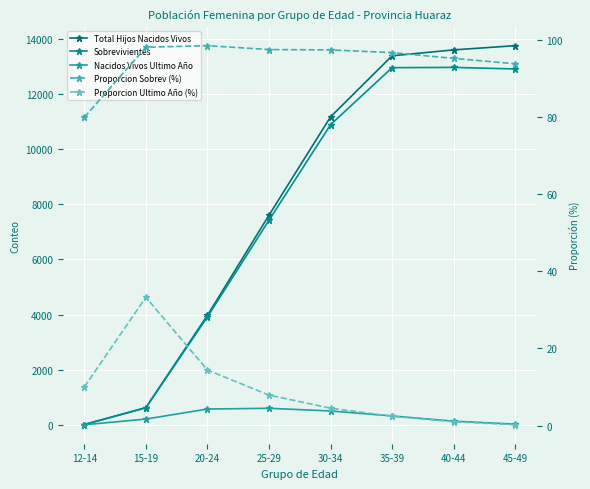

Reading left to right, what are all the values shown in this chart?

Total Hijos Nacidos Vivos: 10.0	625.0	3971.0	7606.0	11173.0	13391.0	13605.0	13758.0
Sobrevivientes: 8.0	614.0	3917.0	7422.0	10889.0	12960.0	12970.0	12913.0
Nacidos Vivos Ultimo Año: 1.0	208.0	572.0	599.0	502.0	321.0	131.0	24.0
Proporcion Sobrev (%): 80.0	98.2	98.6	97.6	97.5	96.8	95.3	93.9
Proporcion Ultimo Año (%): 10.0	33.3	14.4	7.9	4.5	2.4	1.0	0.2